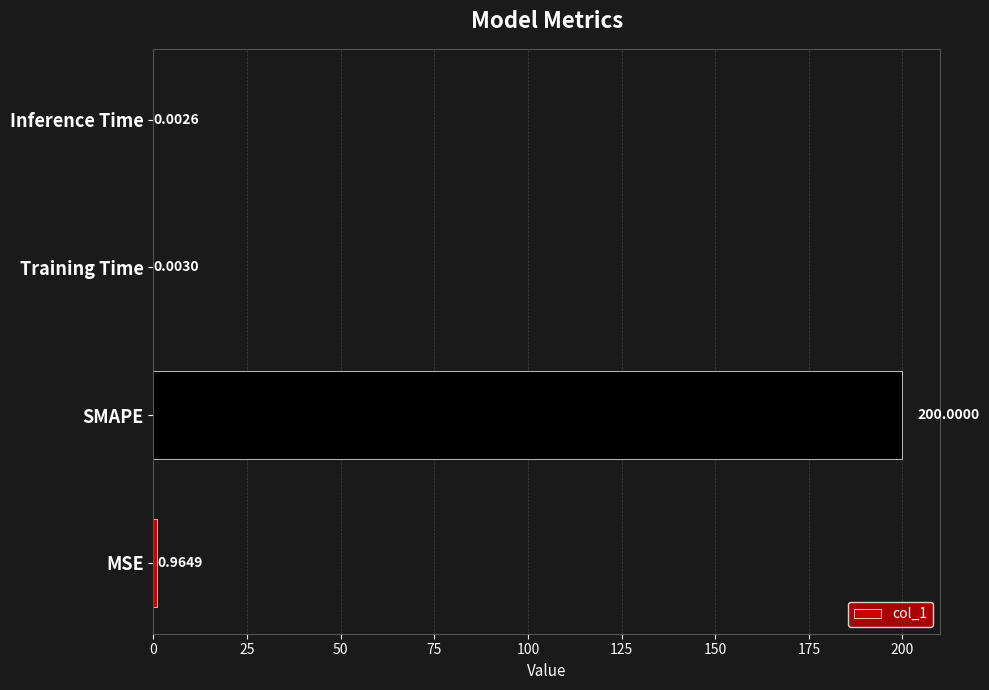

Between SMAPE and MSE, which is larger?

SMAPE